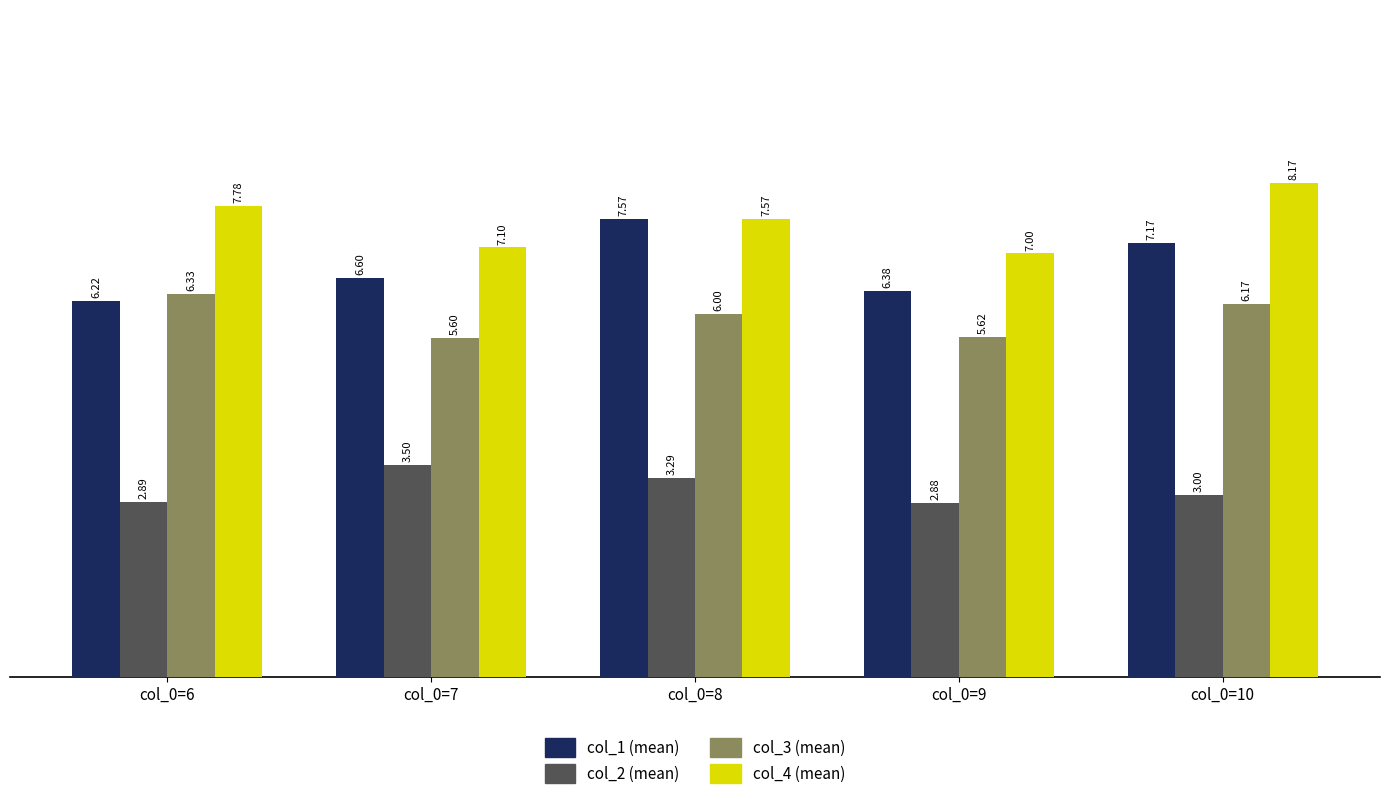

How many data points in col_4 (mean) are above 7?

4